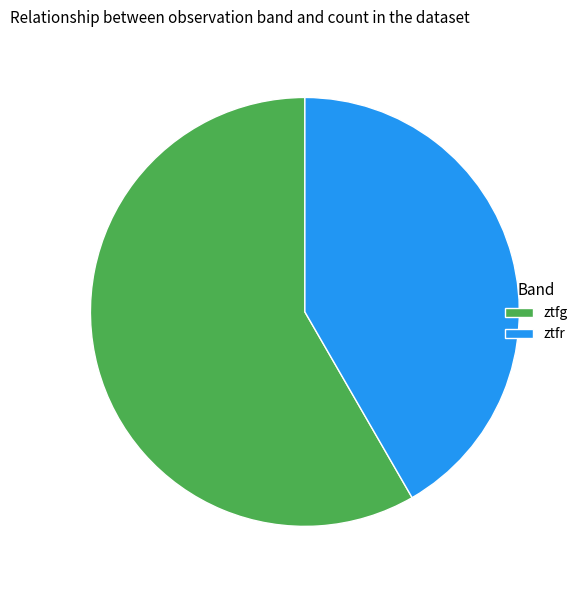

Rank the categories by value from lowest to highest.

ztfr, ztfg